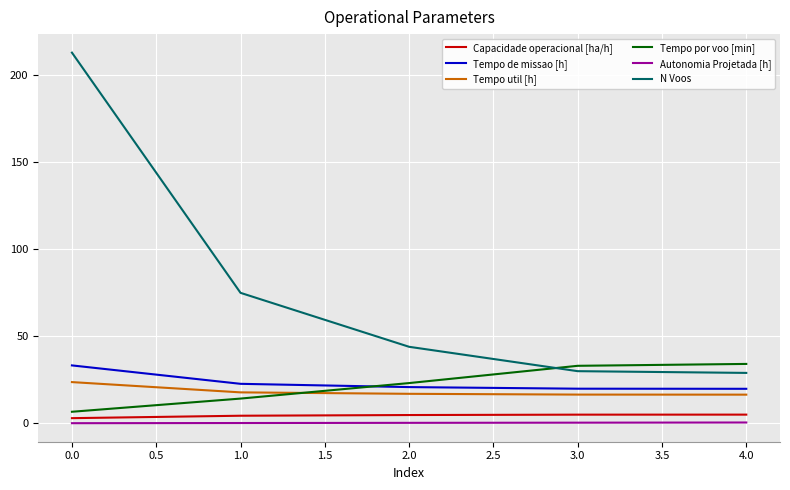

How many times do Tempo por voo [min] and Tempo util [h] cross each other?

1